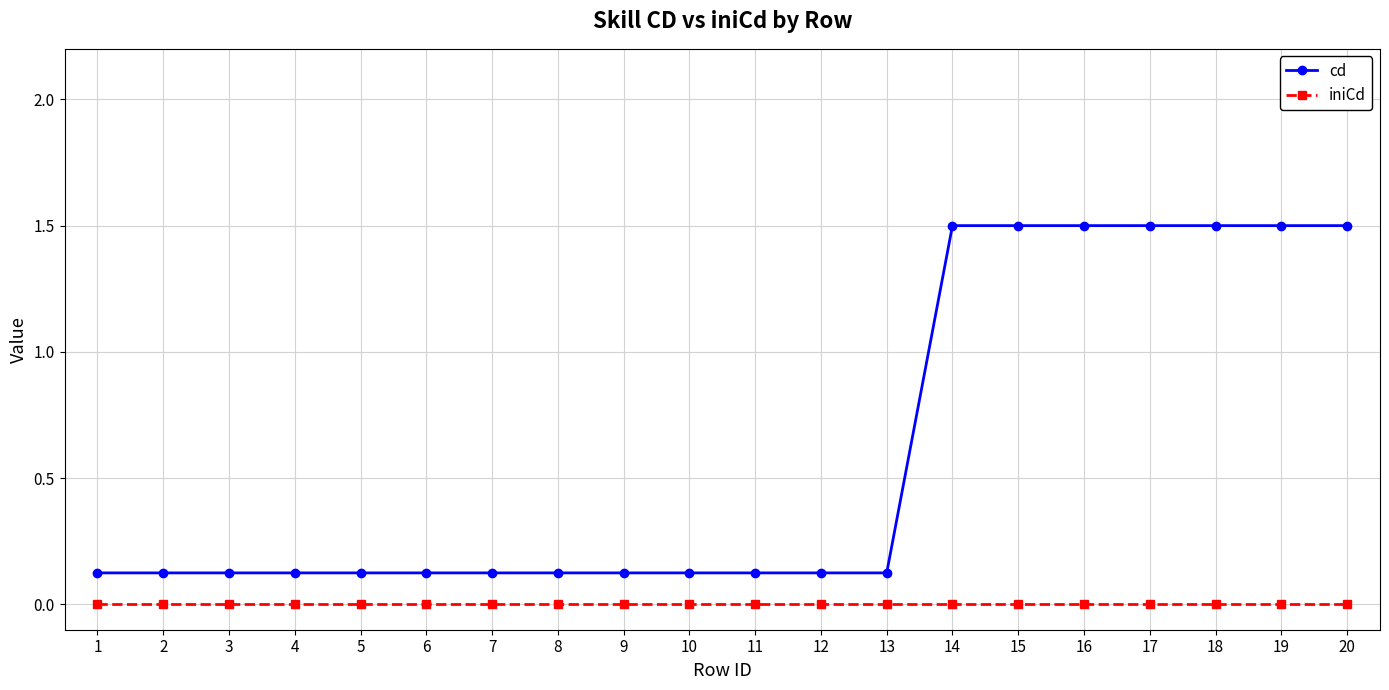

Which series has the widest spread of values?

cd